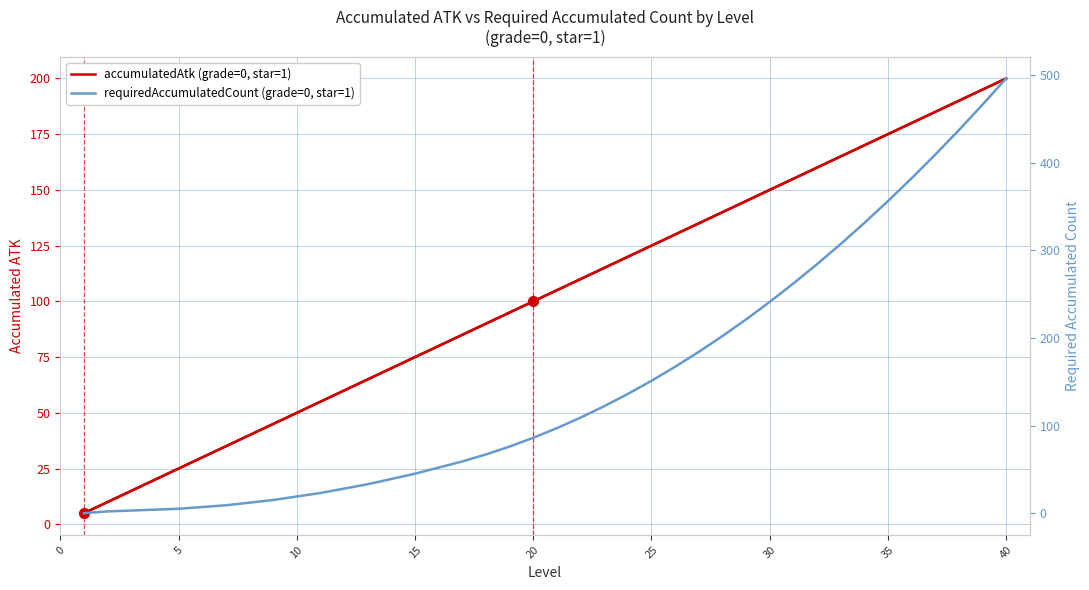

What is the difference between the maximum and minimum values in the requiredAccumulatedCount (grade=0, star=1) series?

496